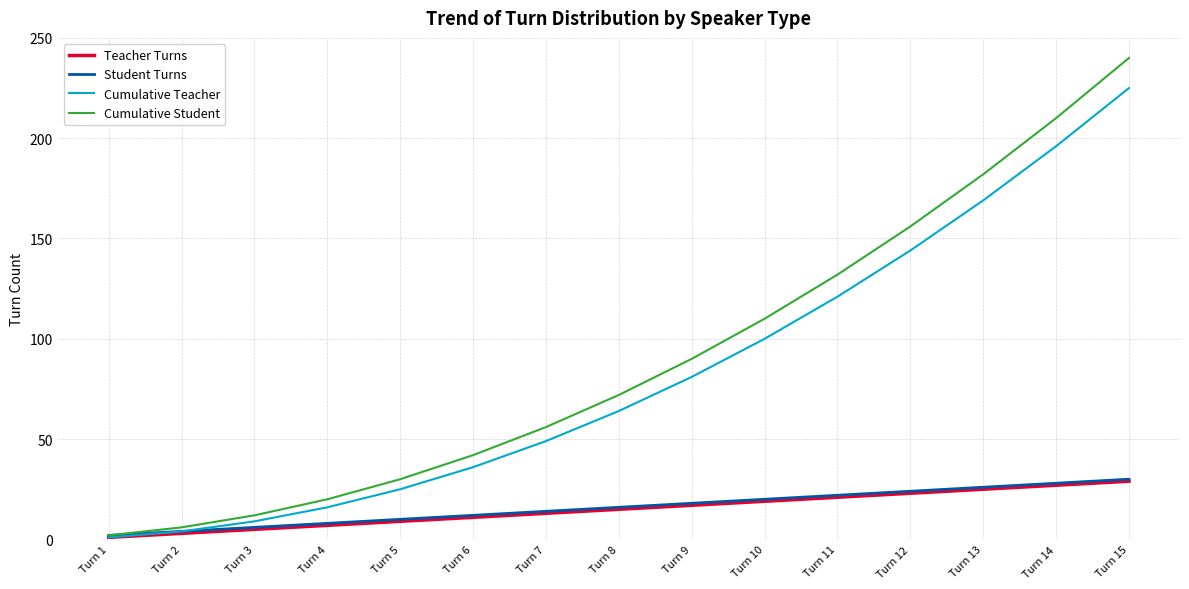

Does the chart display data point markers on the line(s)?

No